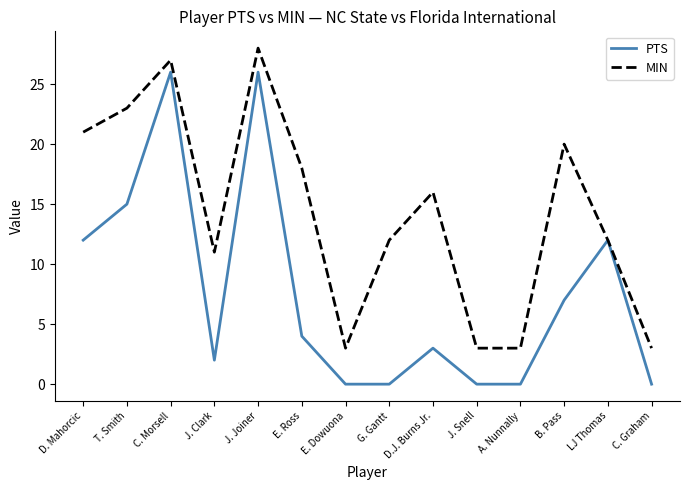

Where is the first local minimum for PTS?

J. Clark